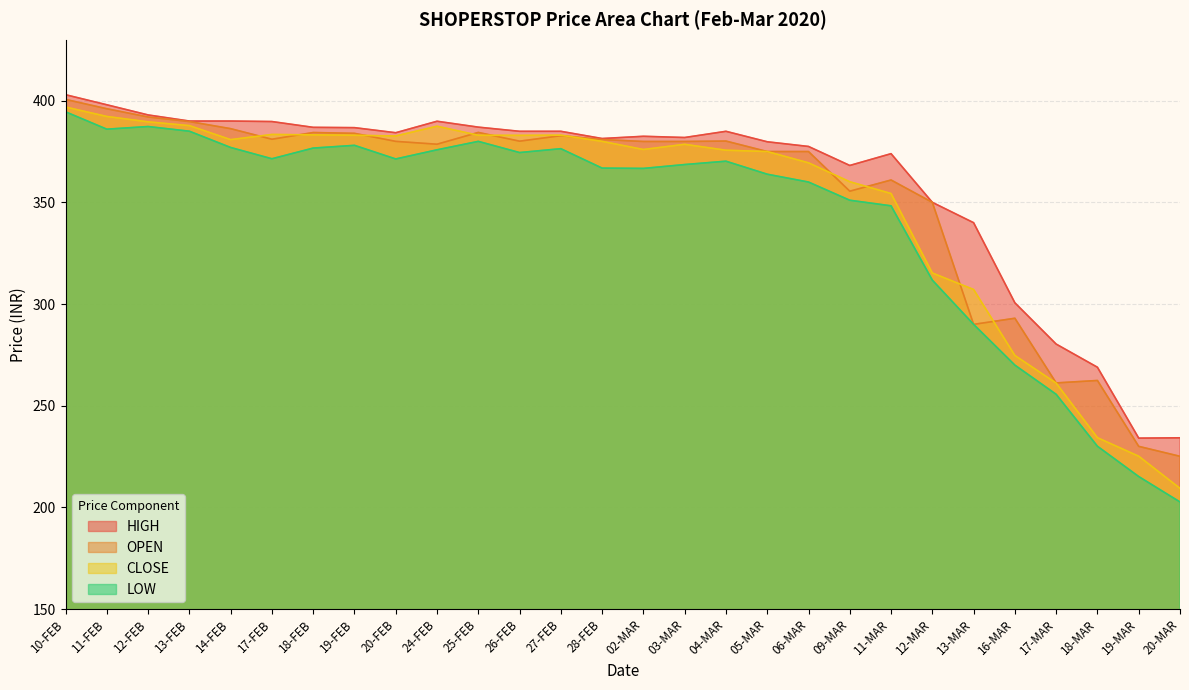

What is the difference between the CLOSE values at 17-FEB and 03-MAR?

4.8